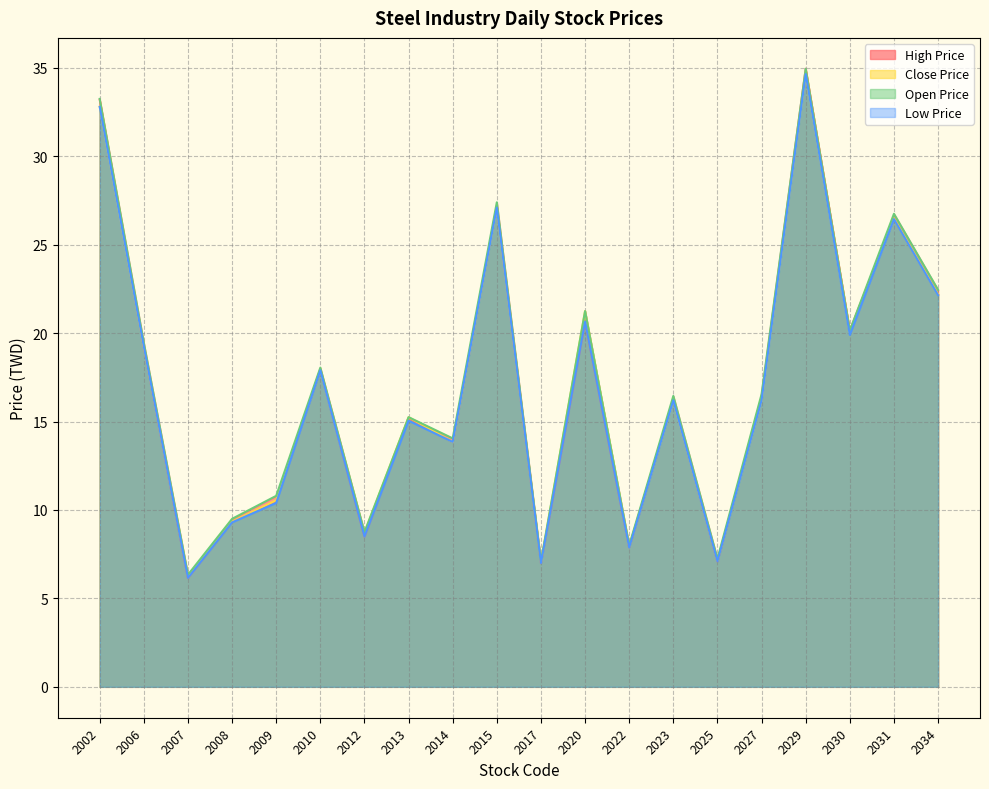

True or false: Open Price has a value of 34.6 at 2029.

True